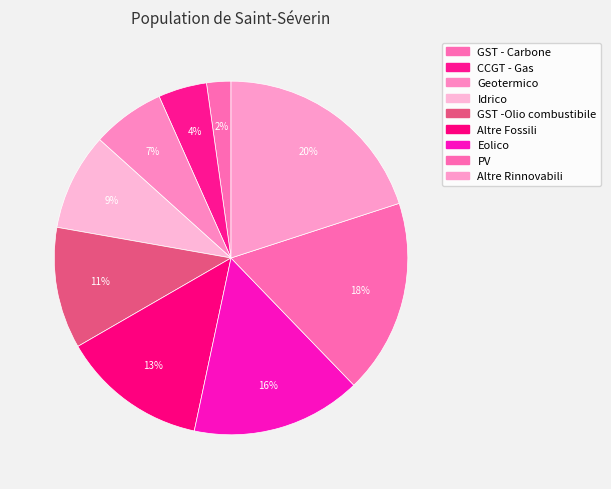

What is the change in value from Geotermico to GST -Olio combustibile?

+2